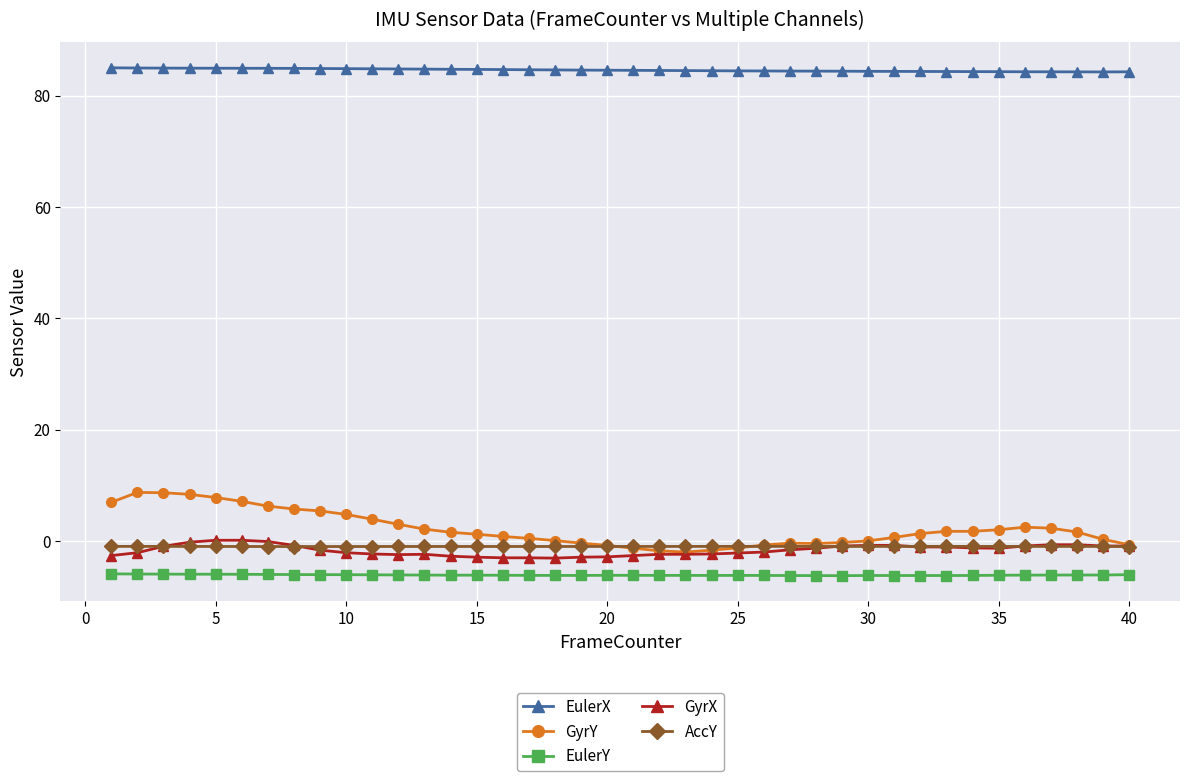

Which series has the largest total across all categories?

EulerX